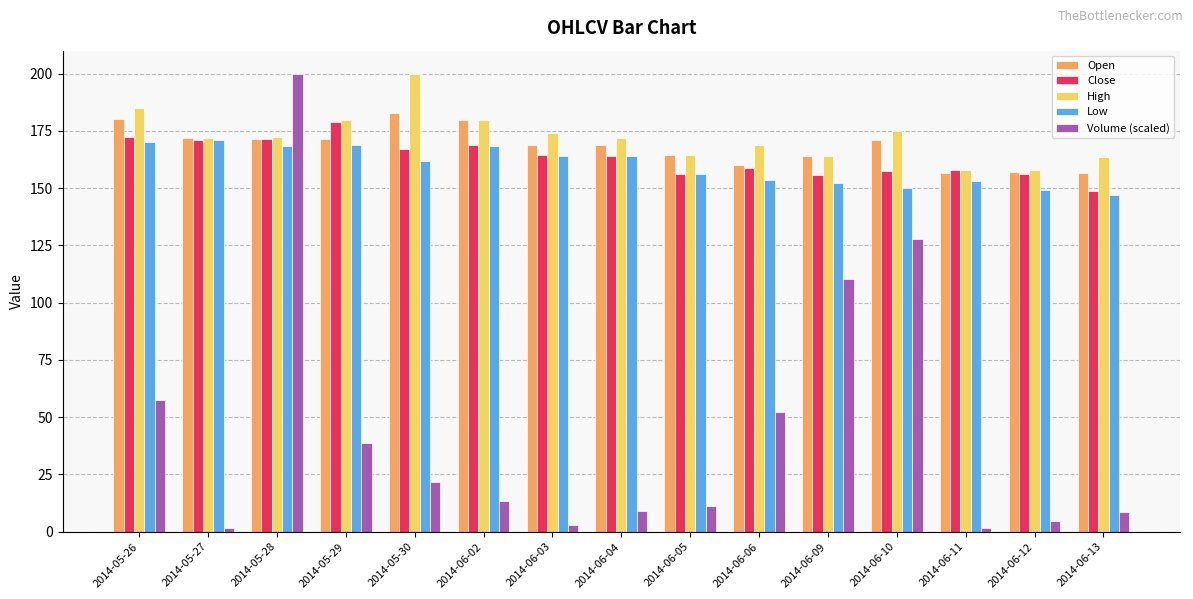

Between 2014-05-30 and 2014-06-11, which series saw the biggest shift?

High